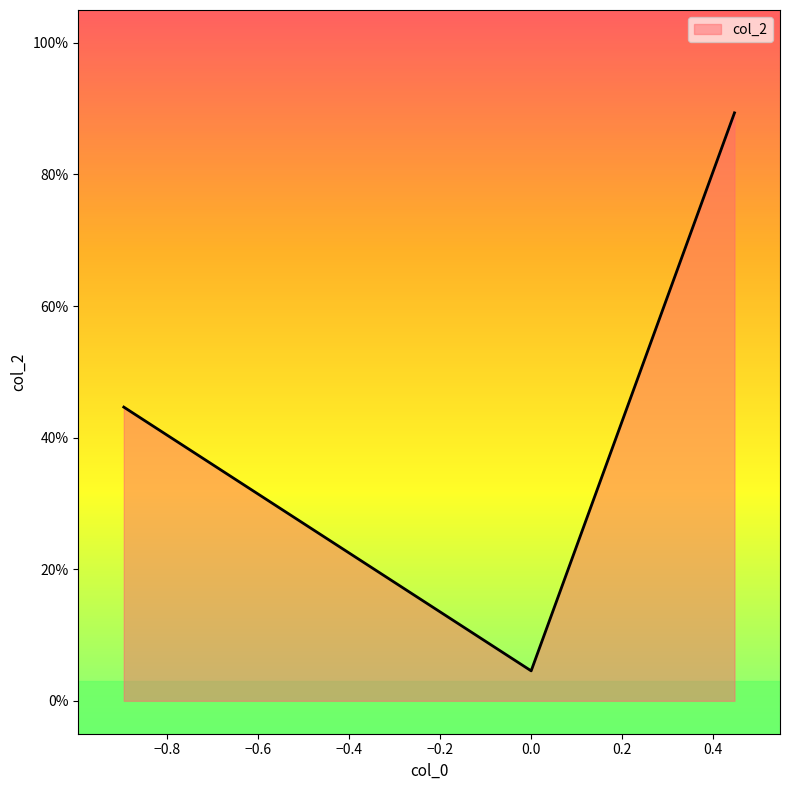

Does the chart display data point markers on the line(s)?

No